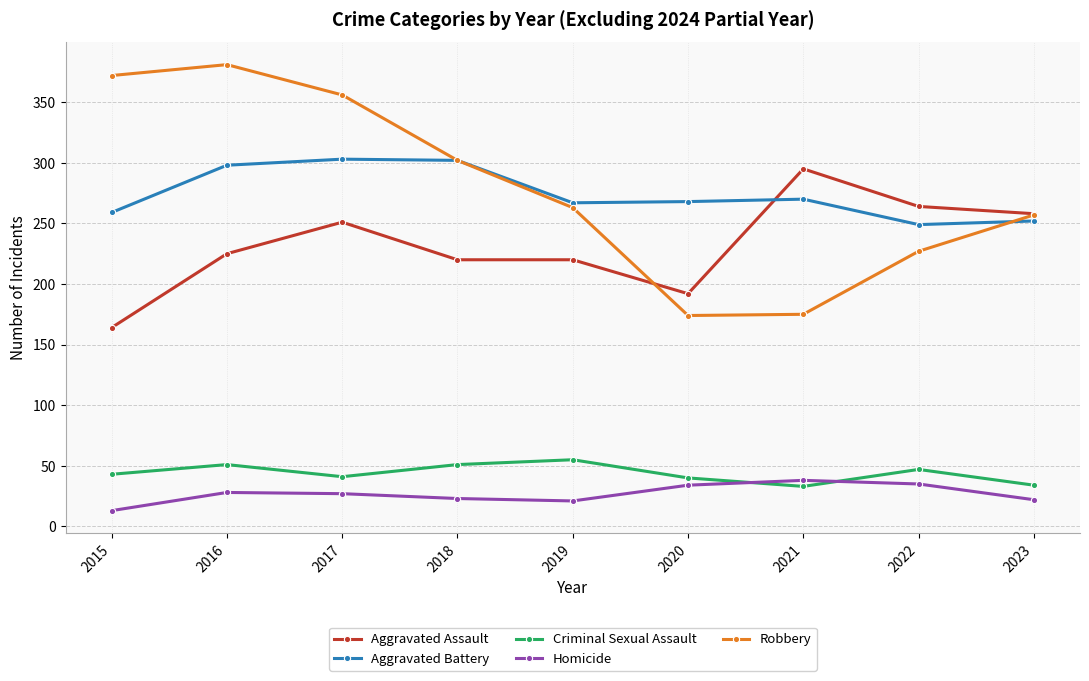

What are all the series names shown in the legend?

Aggravated Assault, Aggravated Battery, Criminal Sexual Assault, Homicide, Robbery